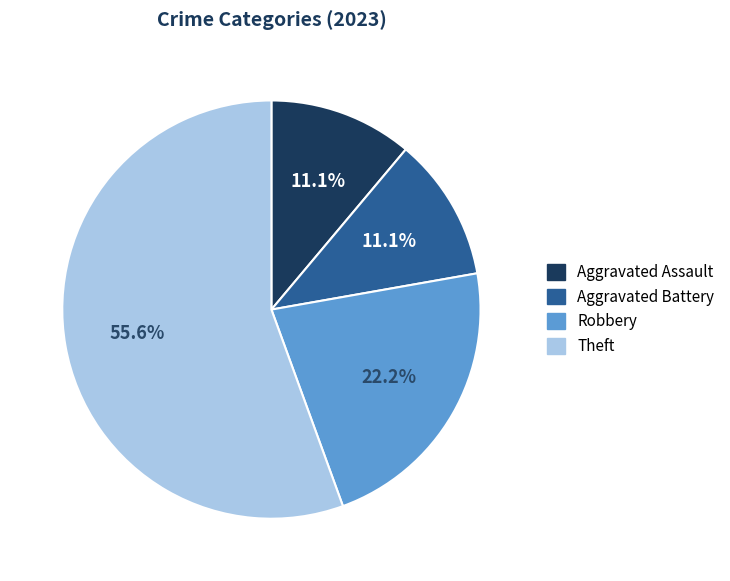

How much of the chart is everything except Aggravated Assault?

88.9%